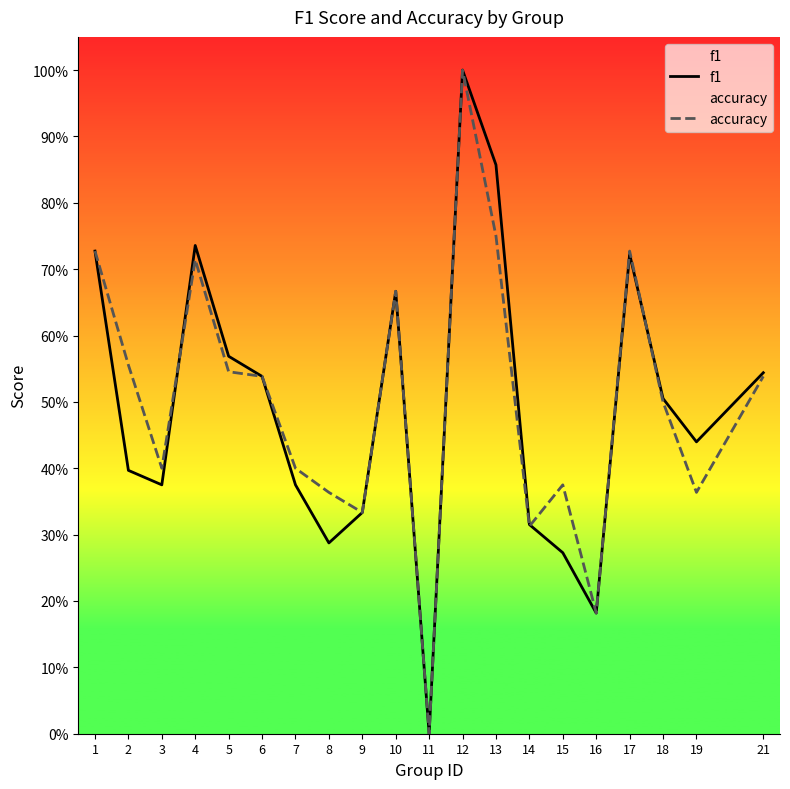

List the labels in order of accuracy value, largest first.

12, 13, 1, 17, 4, 10, 2, 5, 6, 21, 18, 3, 7, 15, 8, 19, 9, 14, 16, 11